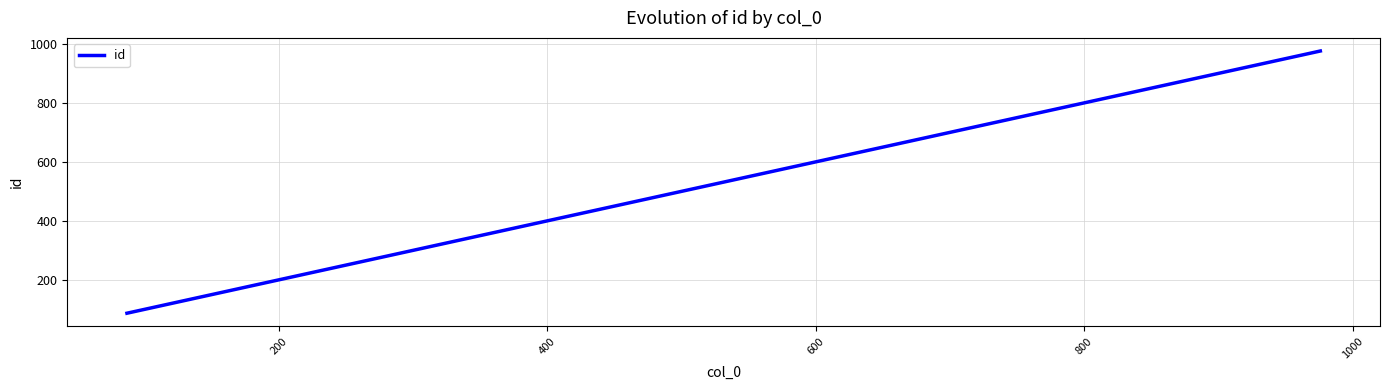

What is the greatest value displayed?

977